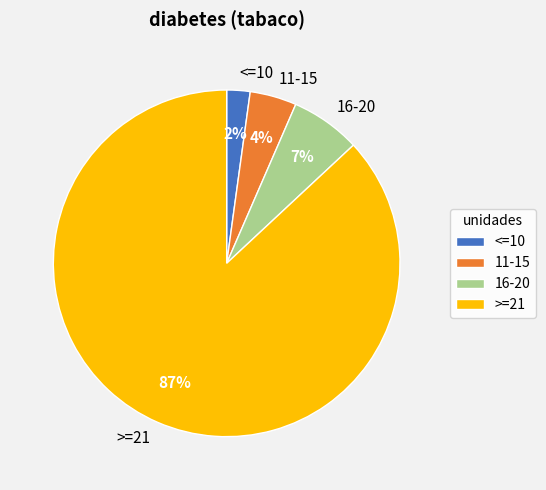

Which has a higher value, >=21 or 16-20?

>=21